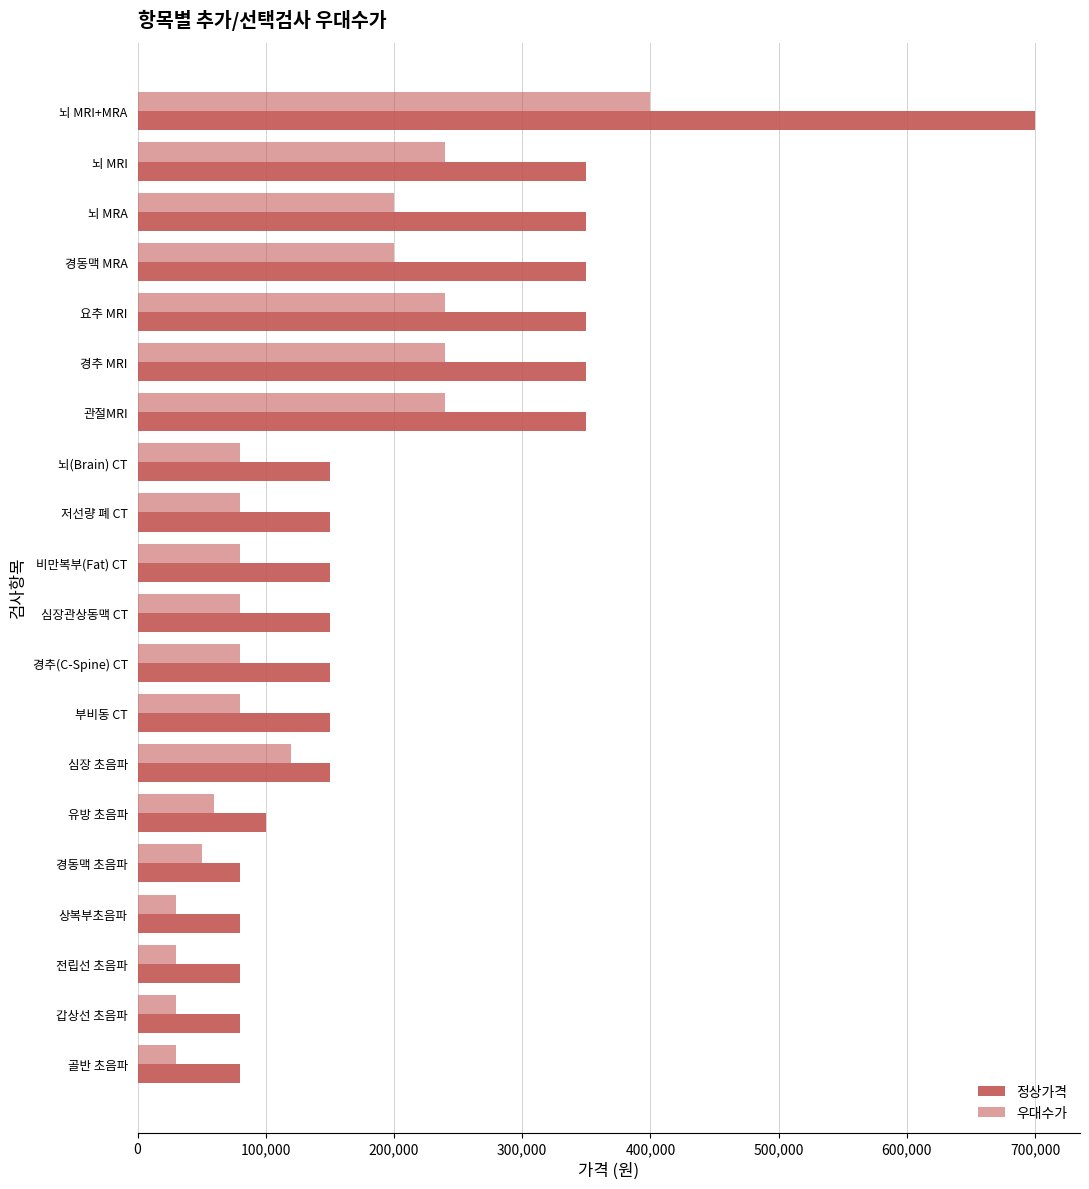

List the series in order of their overall mean, highest first.

정상가격, 우대수가